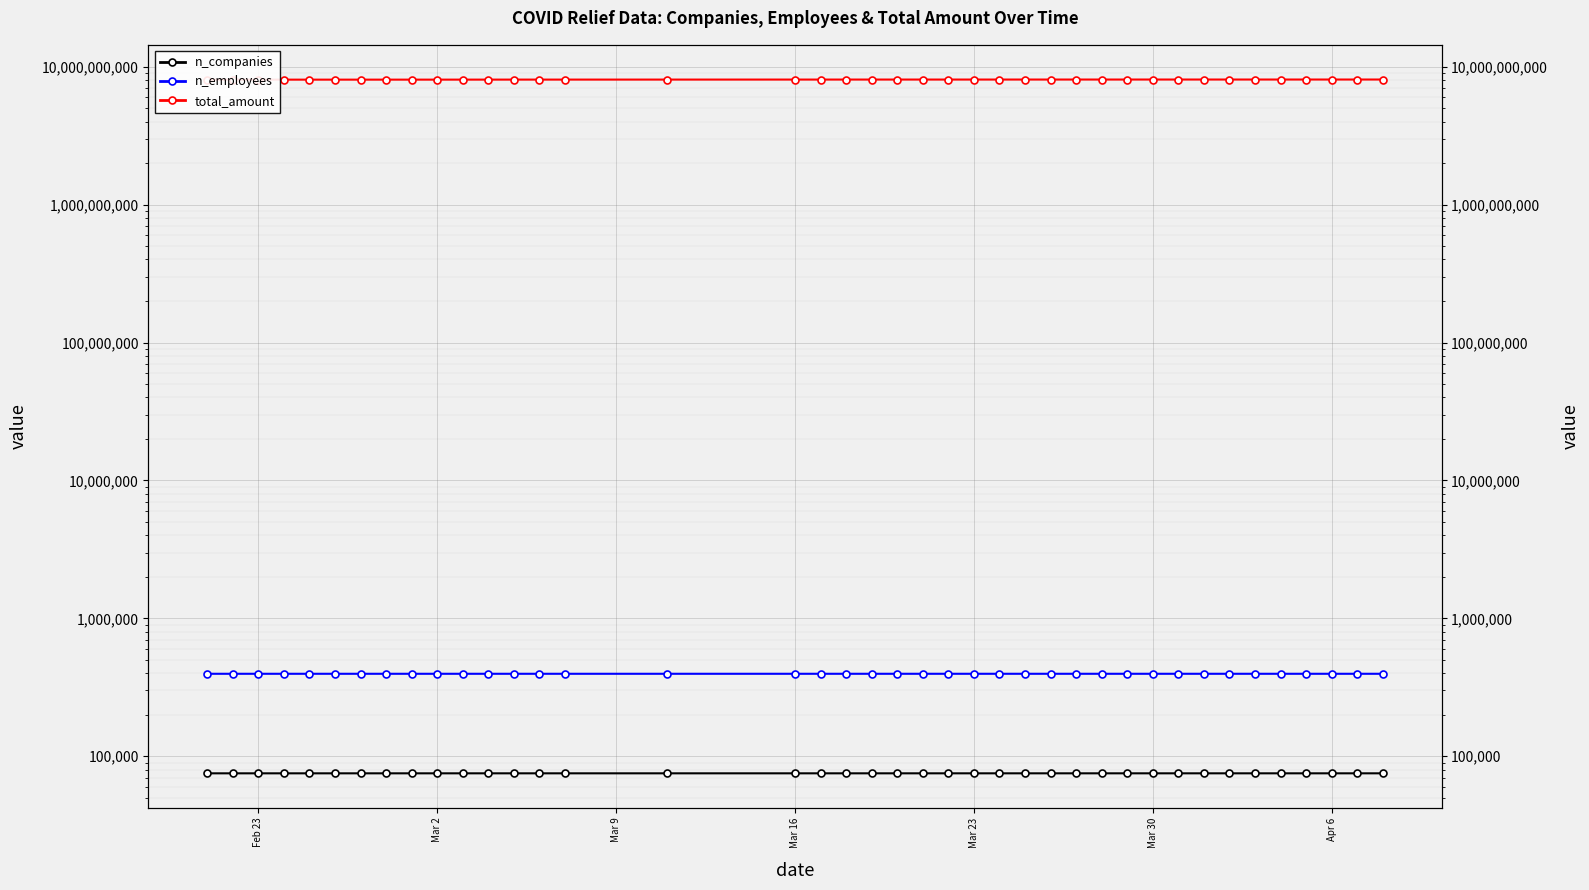

True or false: n_employees and total_amount cross at least once.

False